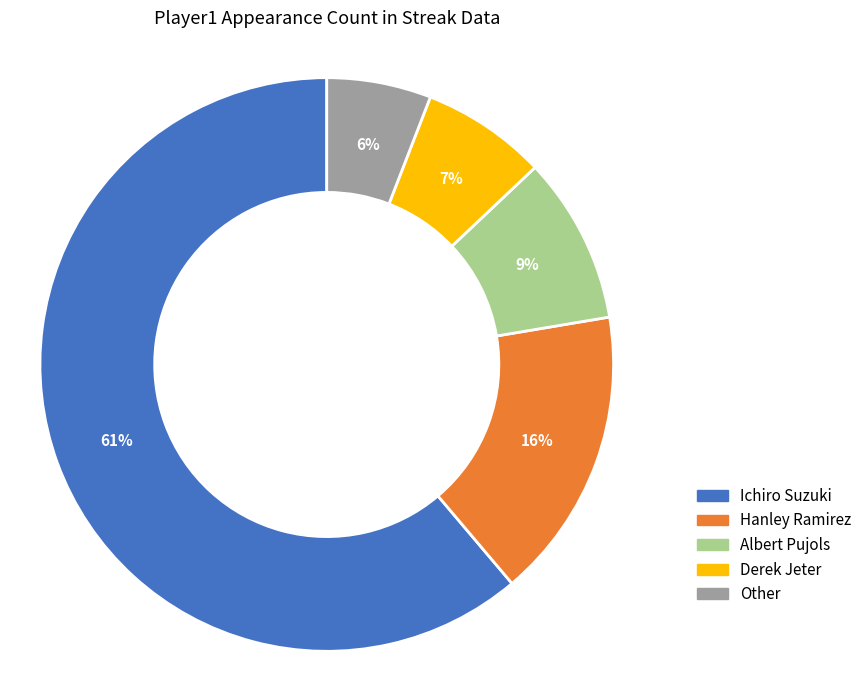

To the nearest percent, what is the difference between the Derek Jeter and Other slice percentages?

1%